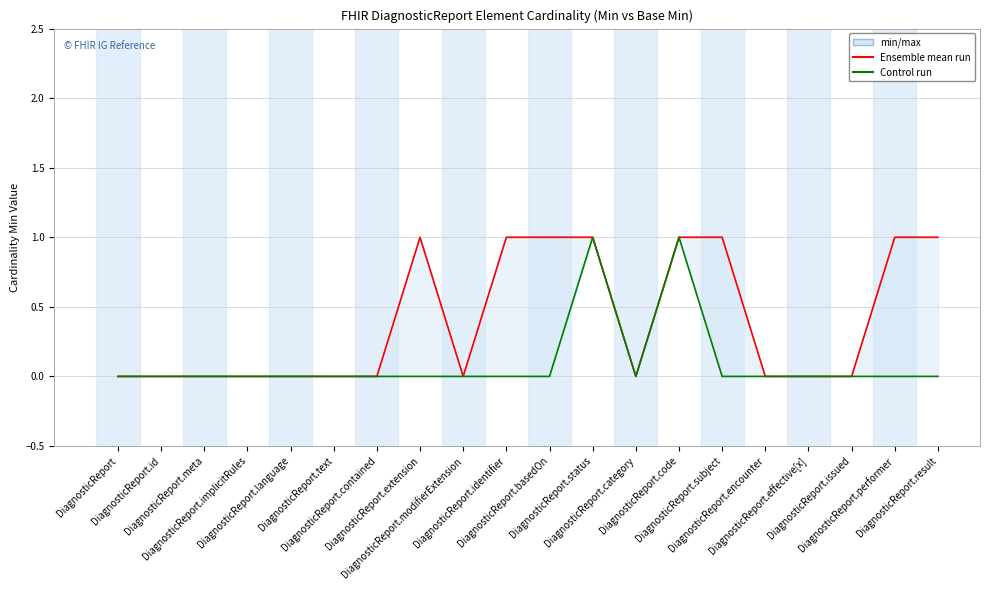

What position from the right is DiagnosticReport.meta?

18